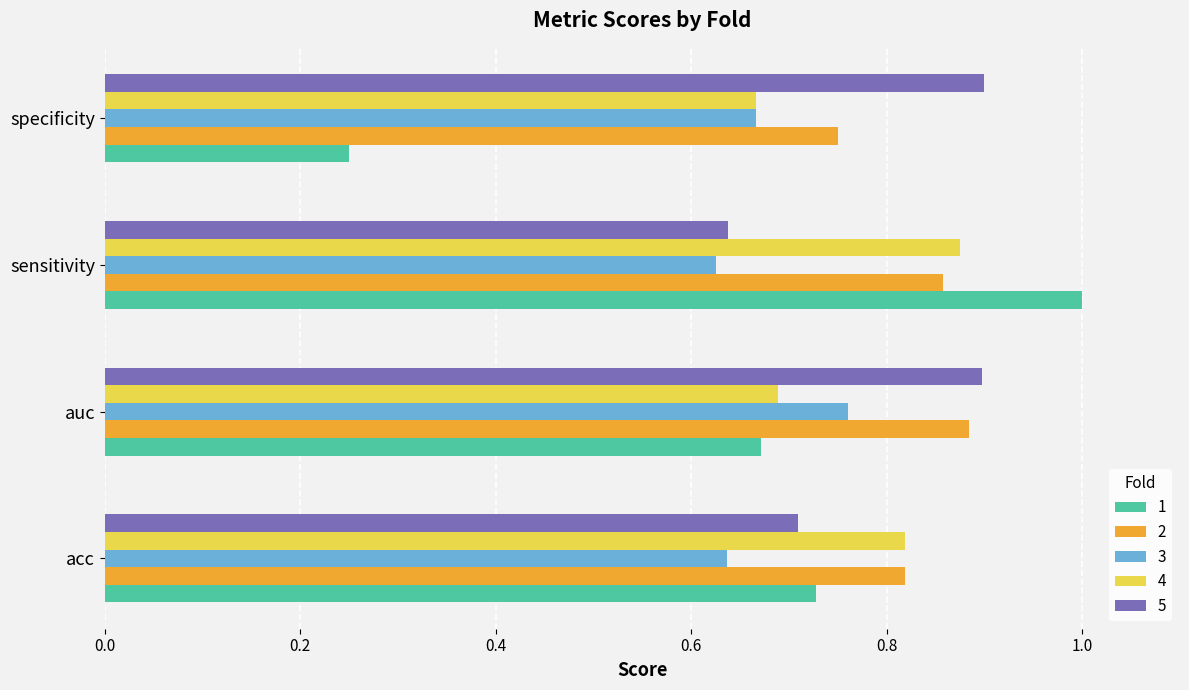

List the series in order of their peak value, lowest first.

3, 4, 2, 5, 1